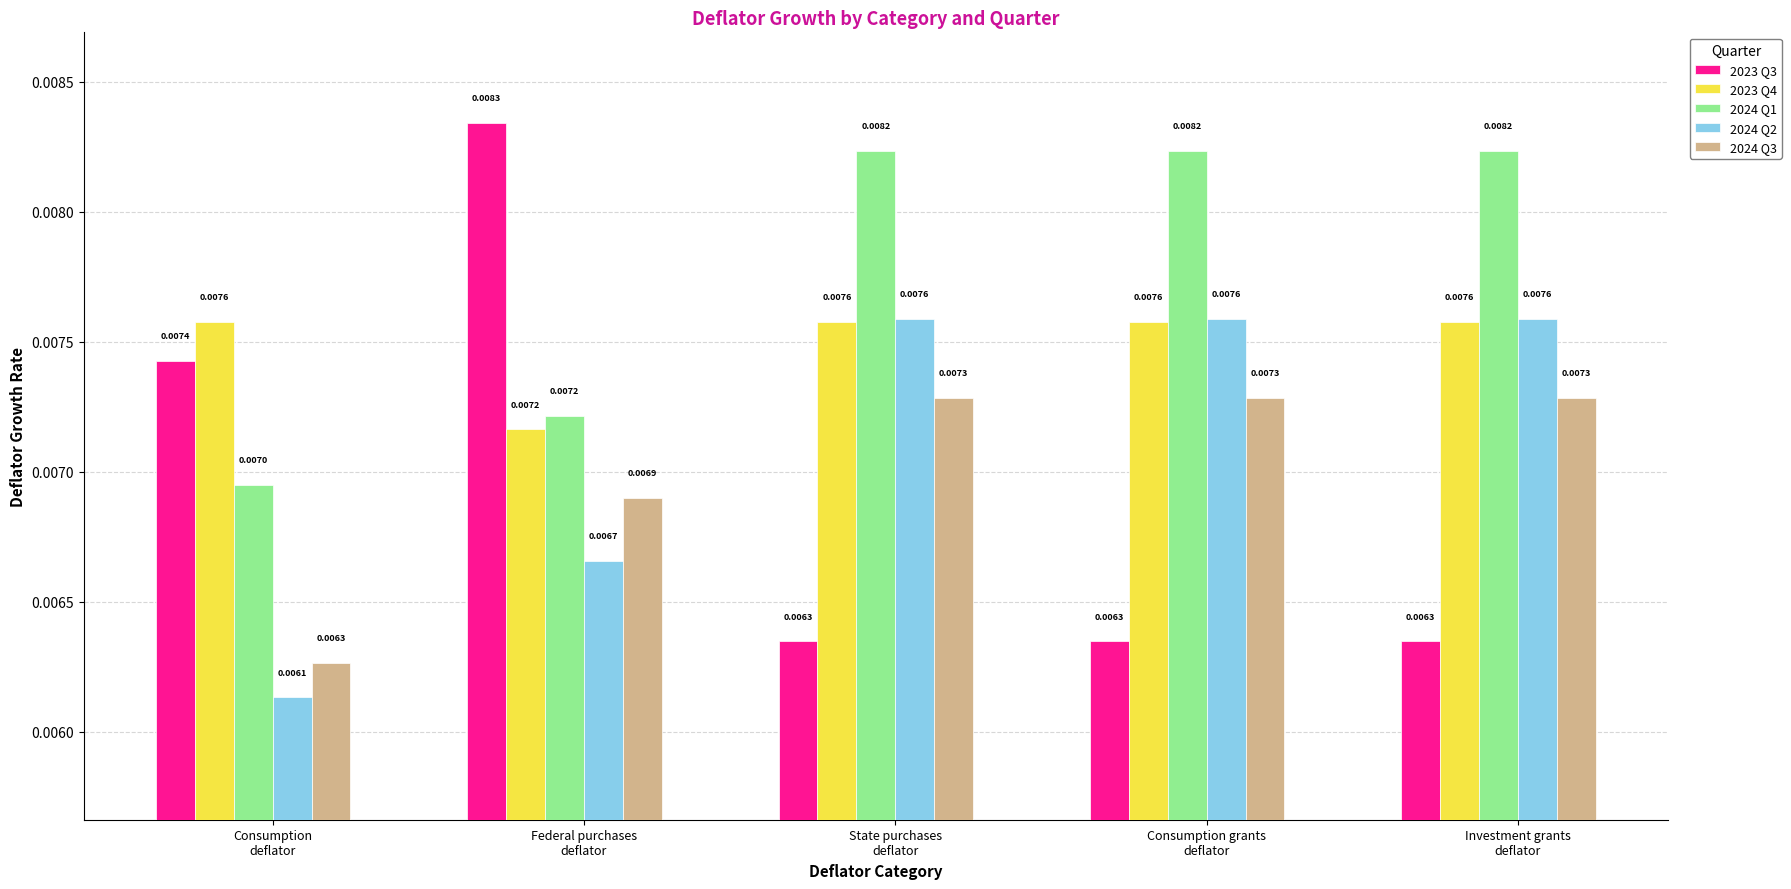

Which series has the largest range (max minus min)?

2023 Q3